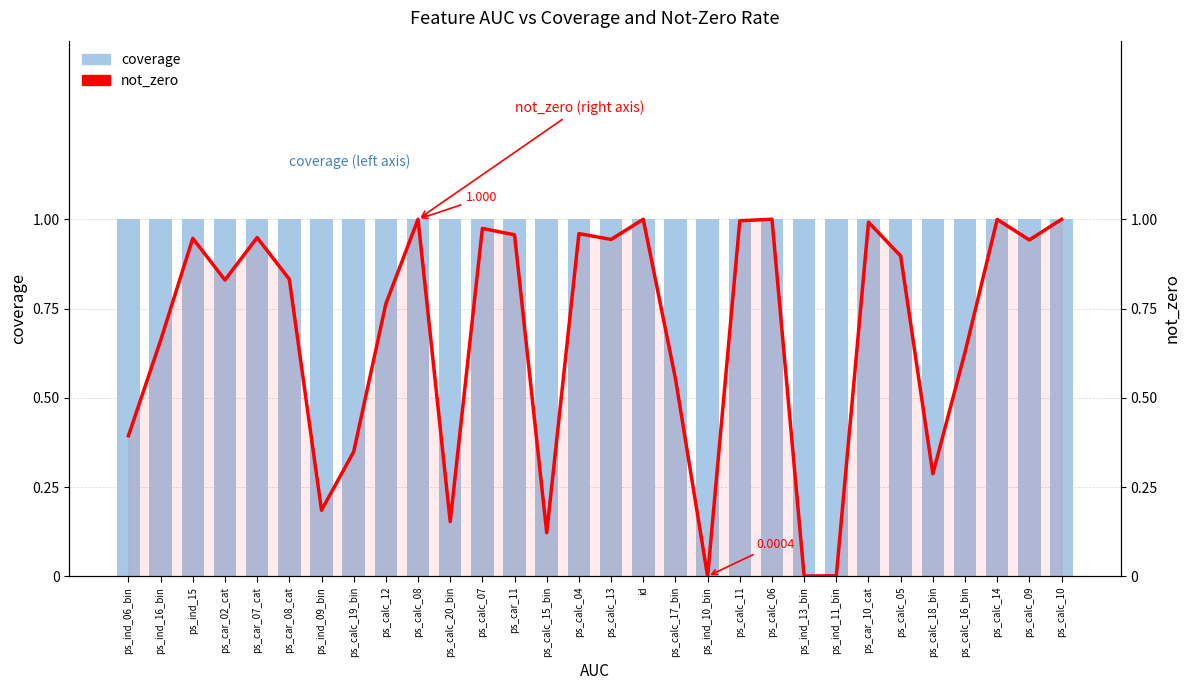

What is the total value across all series at ps_calc_11?

2.0